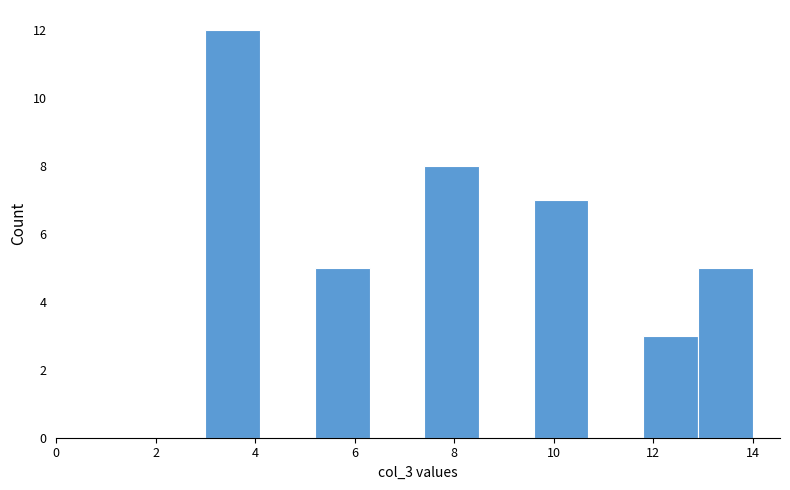

How tall is the bar that spans 5.2 to 6.3 on the x-axis? Neither the bar edges nor the heights are printed on the chart, so give them approximately, as read against the axes.

5